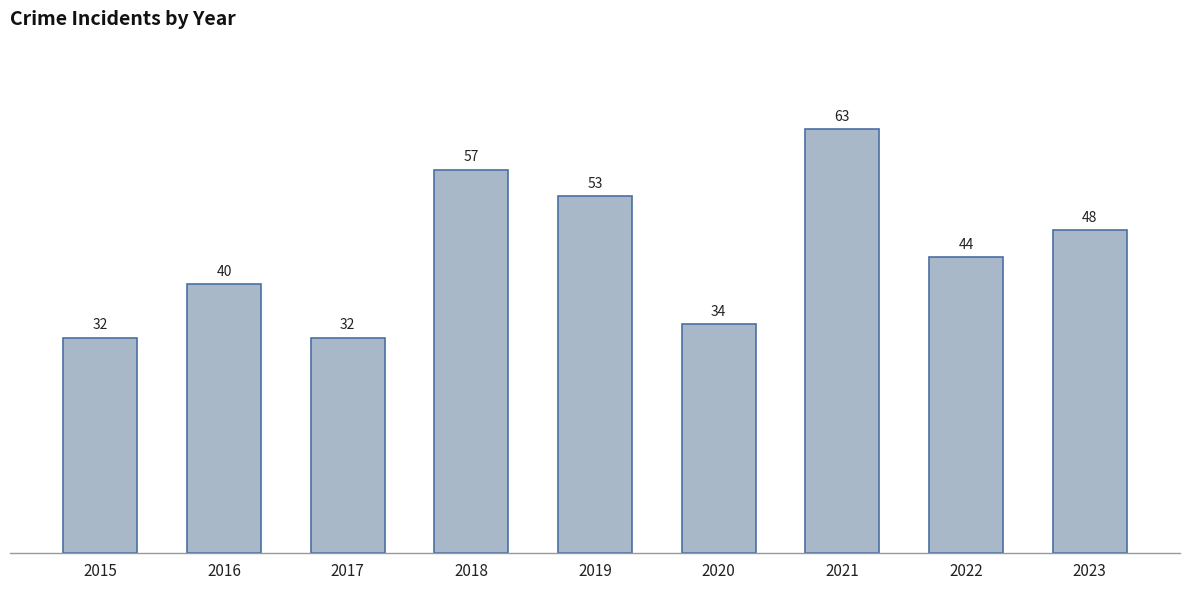

How many data points are less than 44?

4